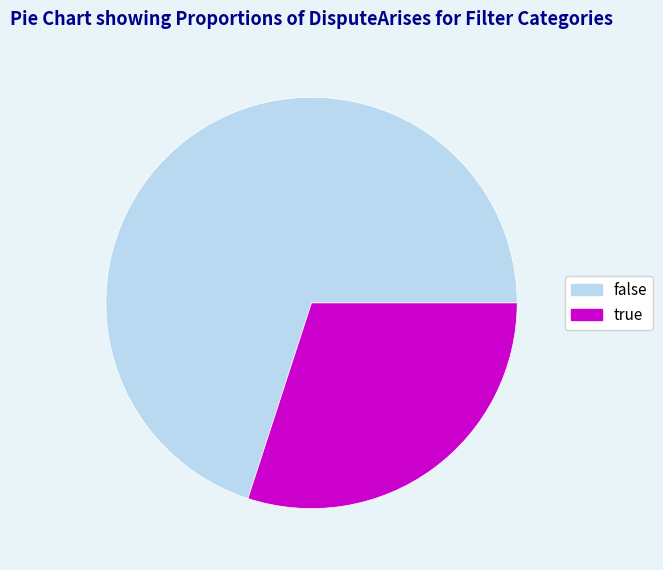

Count the number of slices in the pie.

2